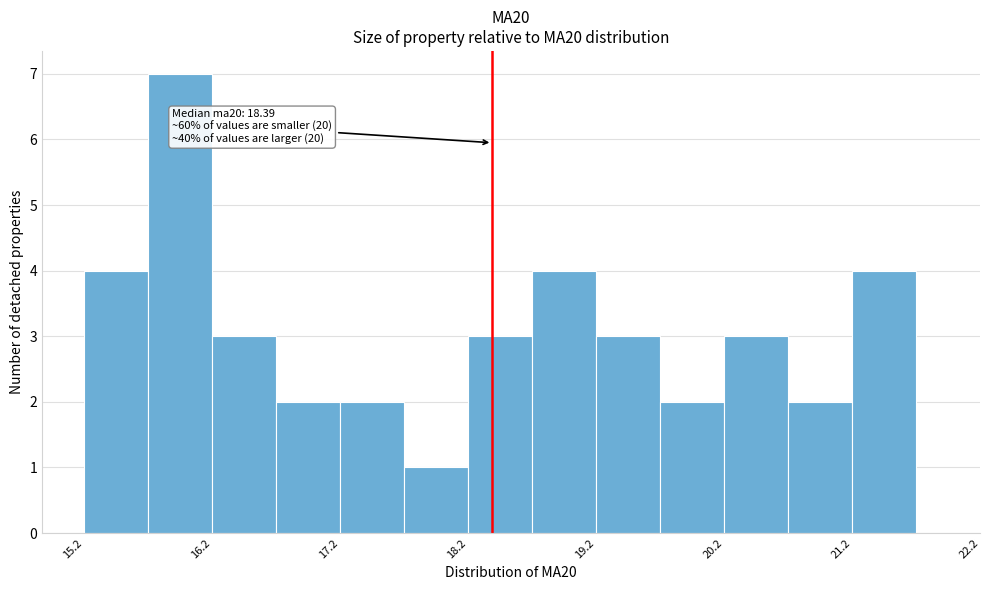

Over which range of the x-axis is the bar tallest?

15.7 to 16.2